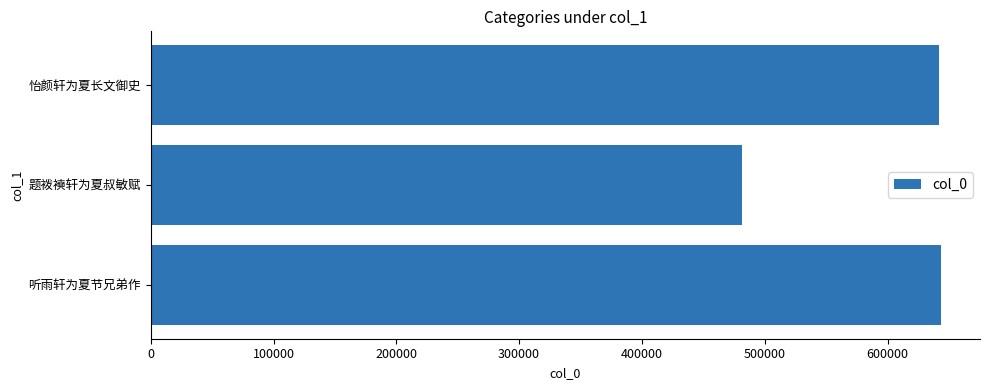

What is the difference between the maximum and second lowest values?

1550